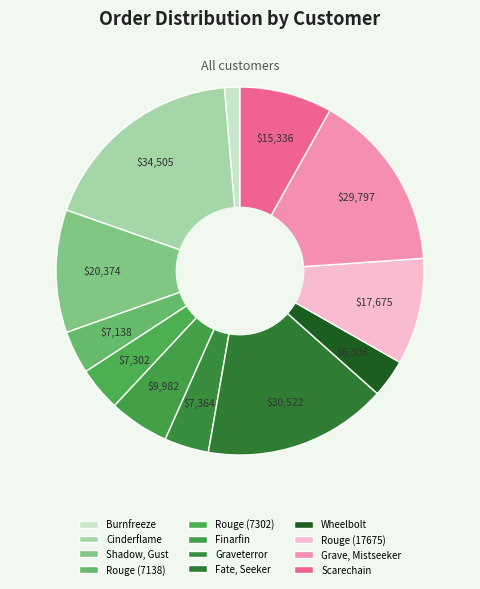

What is the smallest slice in the pie chart?

Burnfreeze